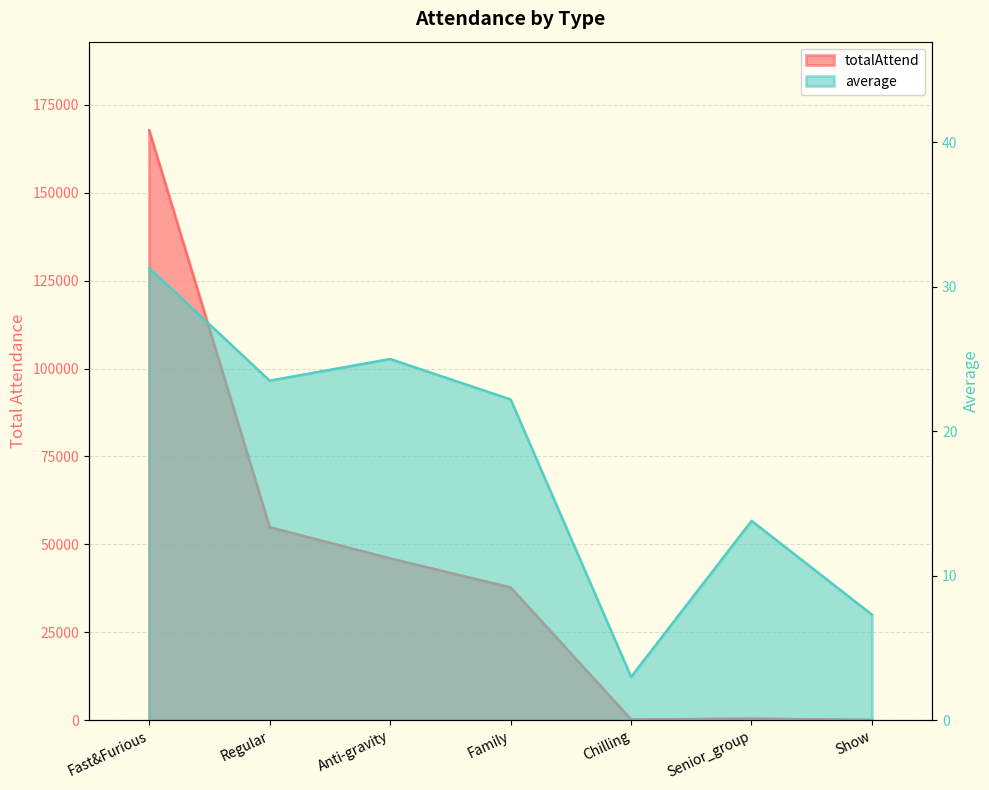

In totalAttend, how many points are lower than both neighbors (excluding endpoints)?

1